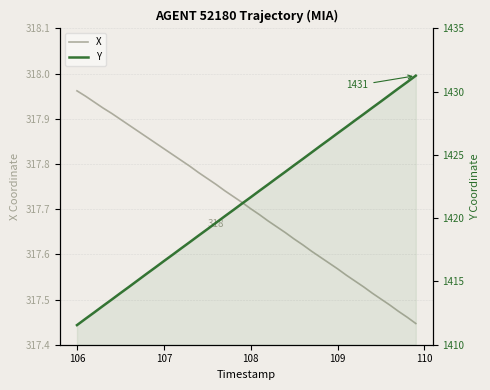

Which series has the largest total across all categories?

Y